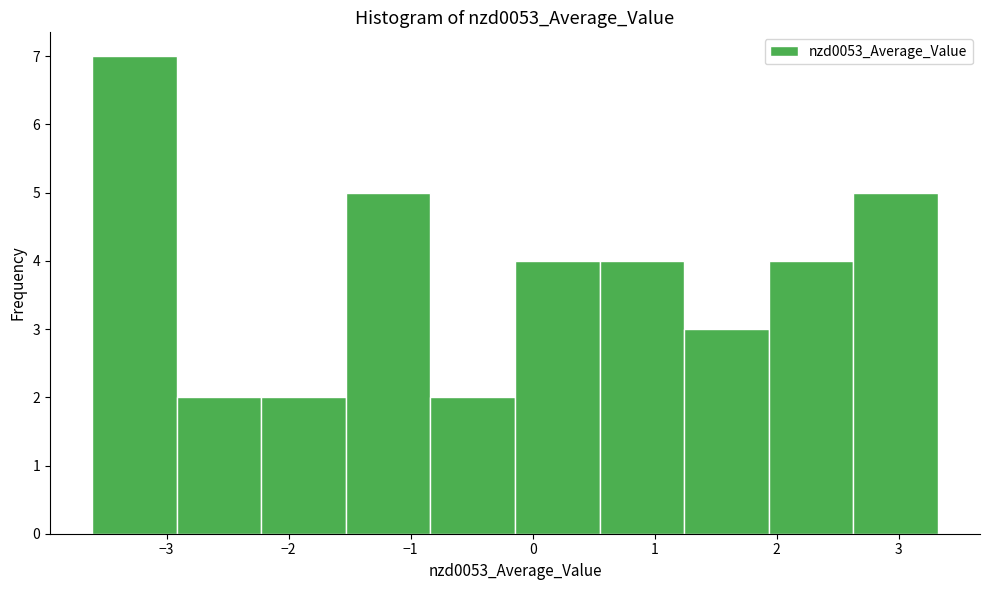

Over which range of the x-axis is the bar tallest?

-3.6 to -2.9